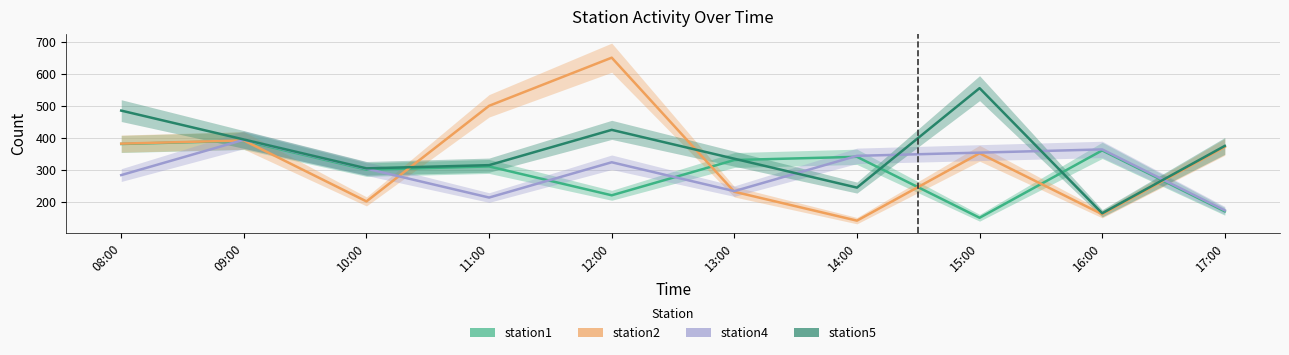

Which series changed the most between 09:00 and 17:00?

station1